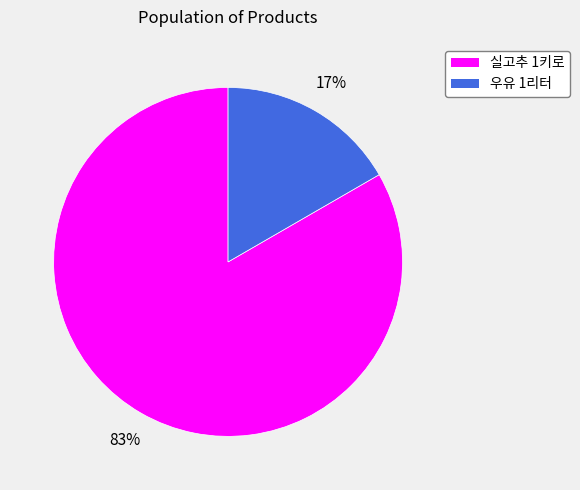

To the nearest percent, what is the average slice percentage?

50%